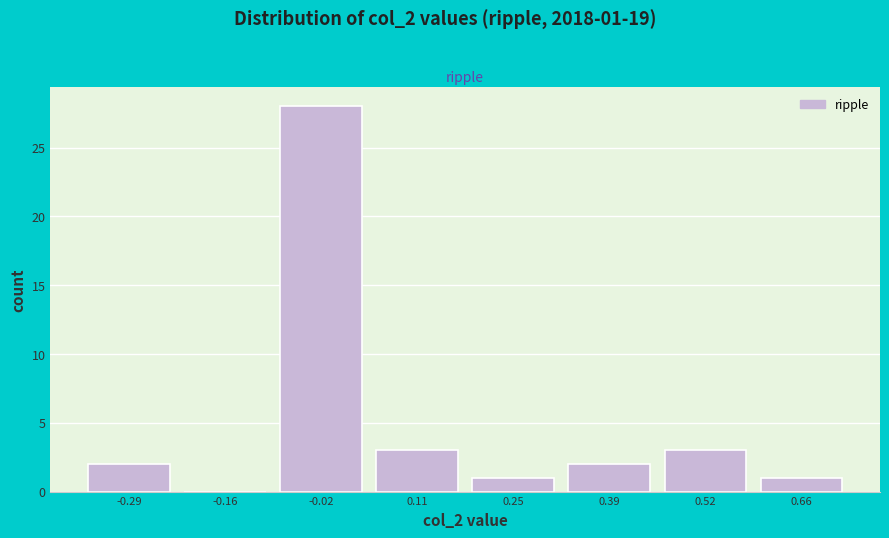

Which range on the x-axis has the tallest bar?

-0.08 to 0.04